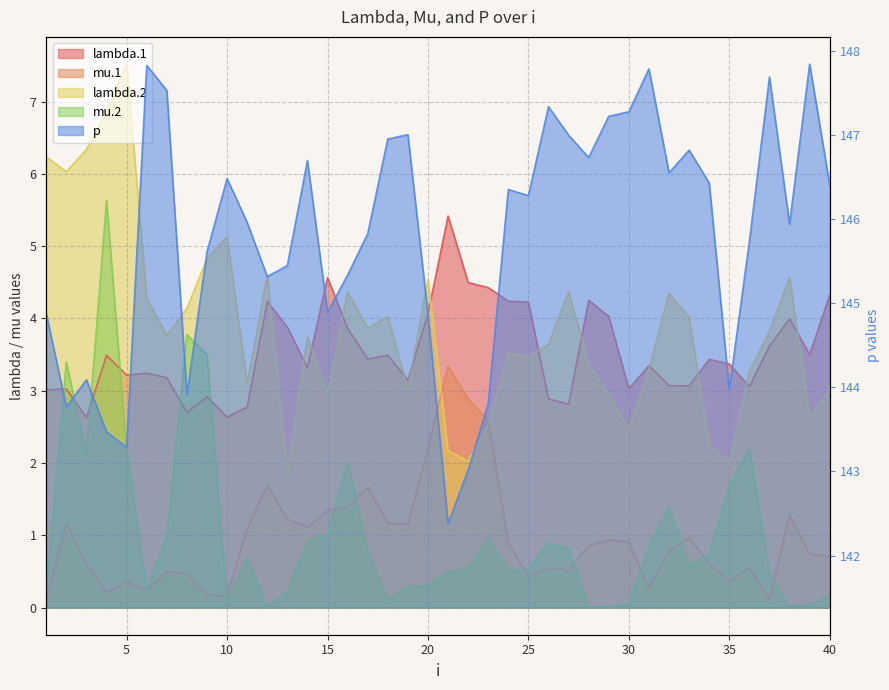

Rank the categories by mu.2 value from highest to lowest.

4, 8, 9, 2, 36, 5, 3, 16, 35, 32, 15, 7, 23, 14, 26, 31, 27, 17, 34, 11, 33, 22, 25, 24, 21, 37, 20, 19, 6, 13, 1, 40, 18, 10, 30, 39, 38, 29, 12, 28